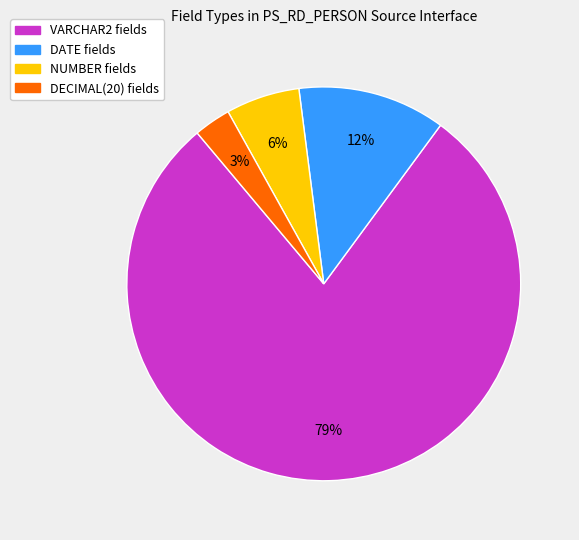

Is there a majority slice in this chart?

Yes